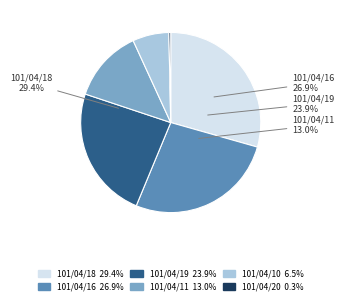

Which slice is the smallest?

101/04/20